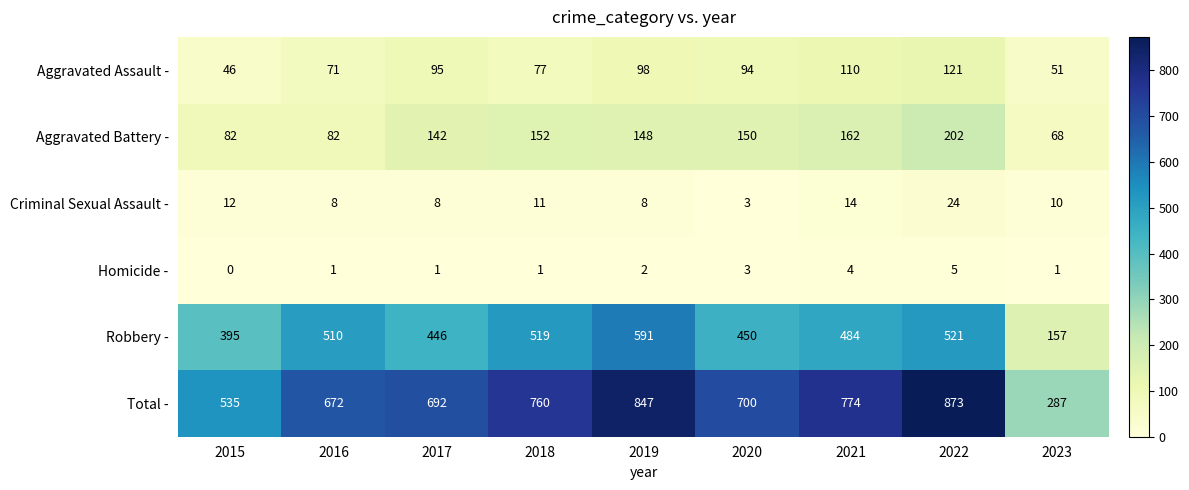

What is the sum of all Total - values?

6140